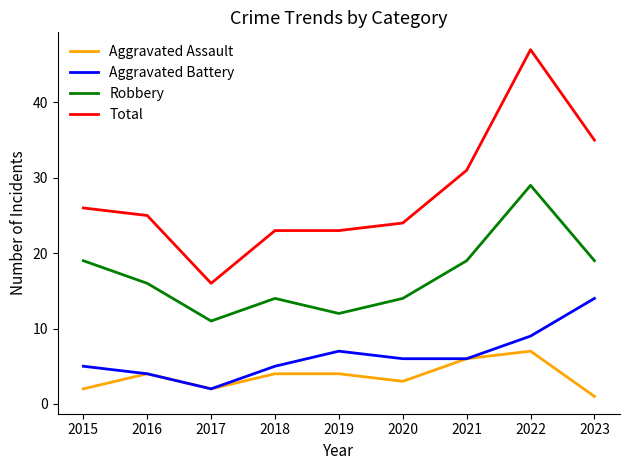

At which label is Total closest to 31?

2021